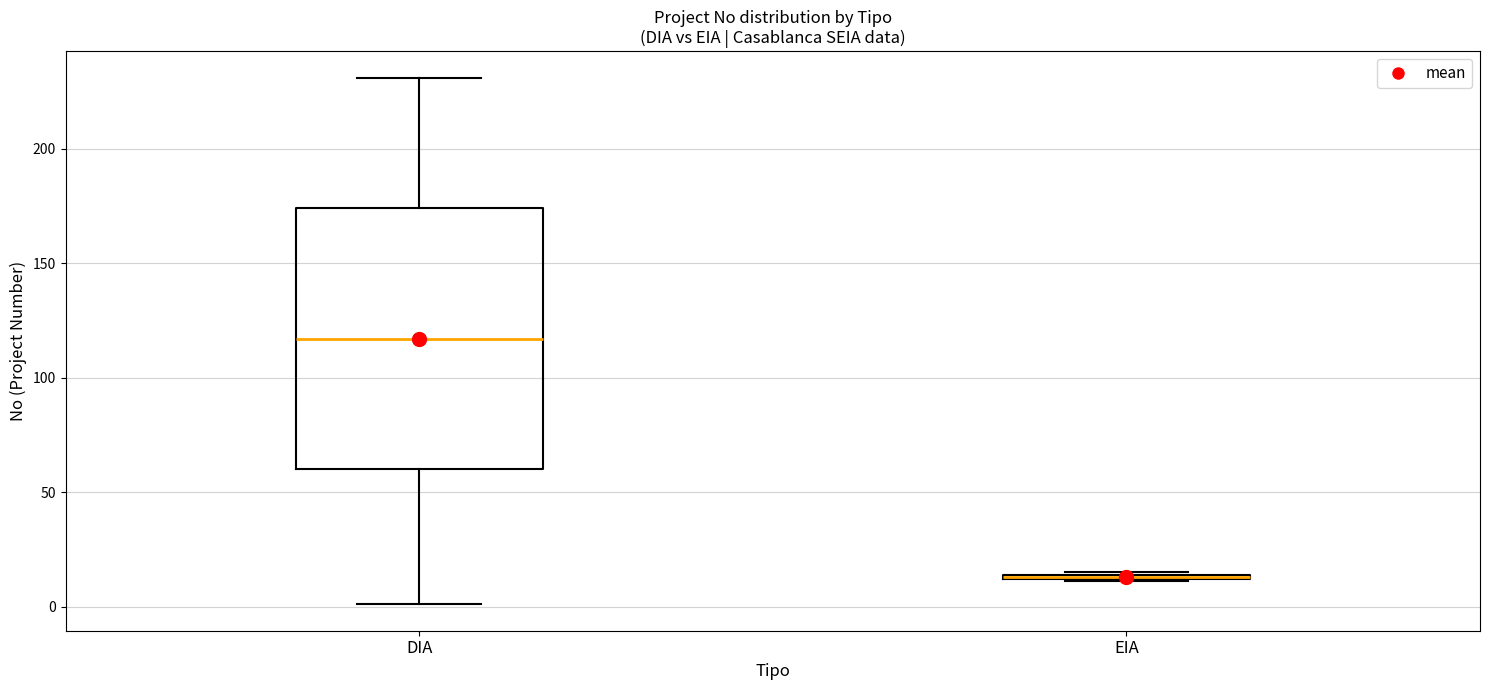

Where is the lower edge of the box for EIA on the y-axis? The values are not printed on the chart, so give them approximately, as read against the axis.

10